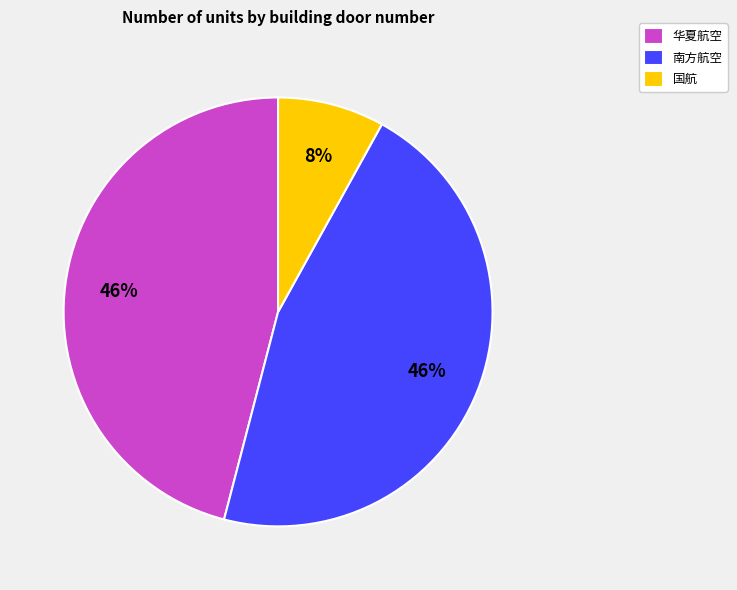

How many segments does this pie chart have?

3